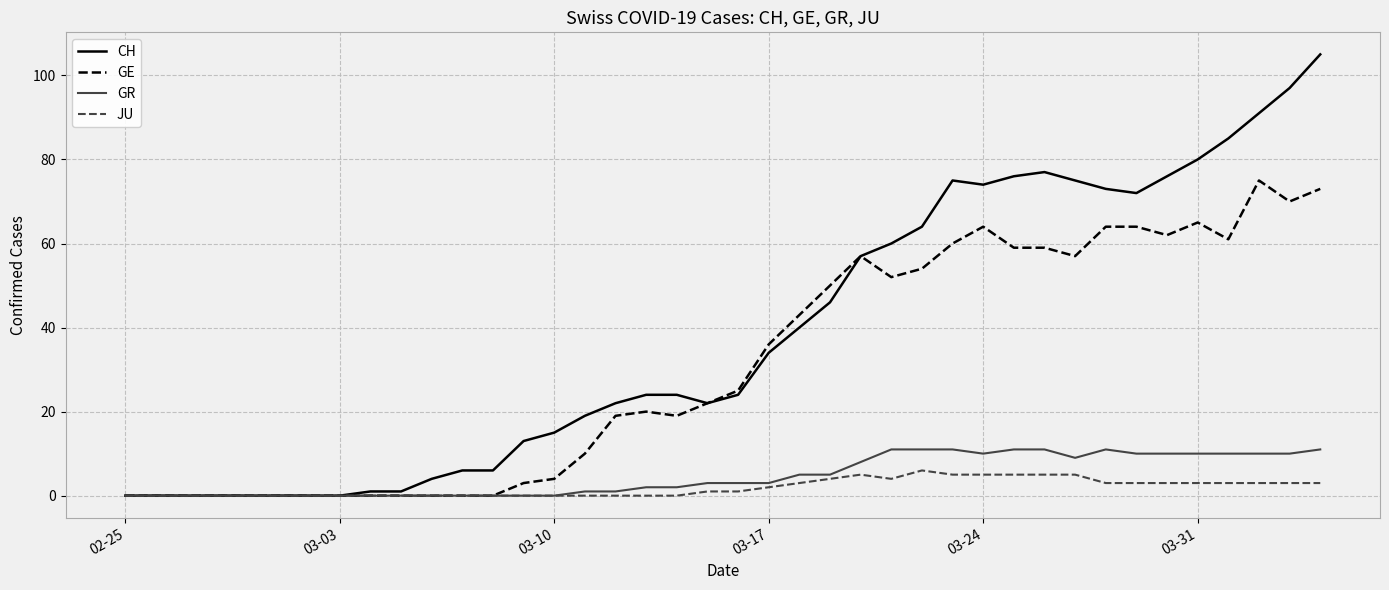

Which series has the widest spread of values?

CH